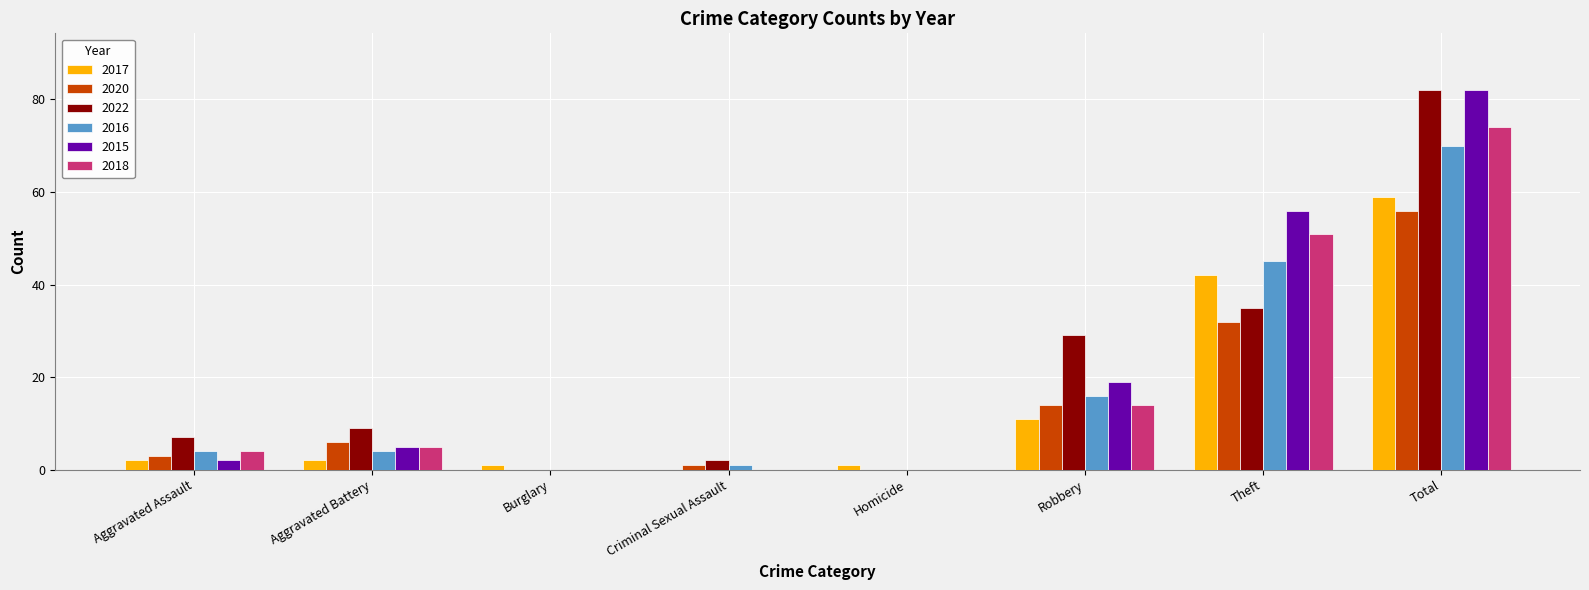

Is the value of 2015 at Homicide greater than the value of 2020 at Total?

No